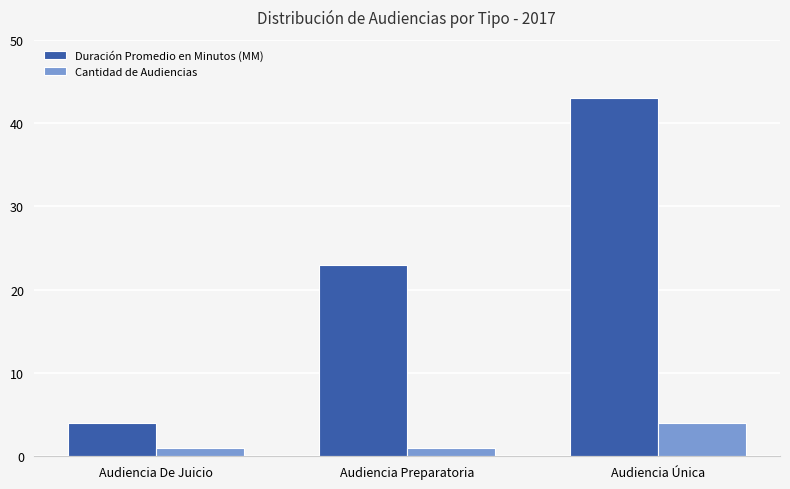

List the series in order of their peak value, highest first.

Duración Promedio en Minutos (MM), Cantidad de Audiencias